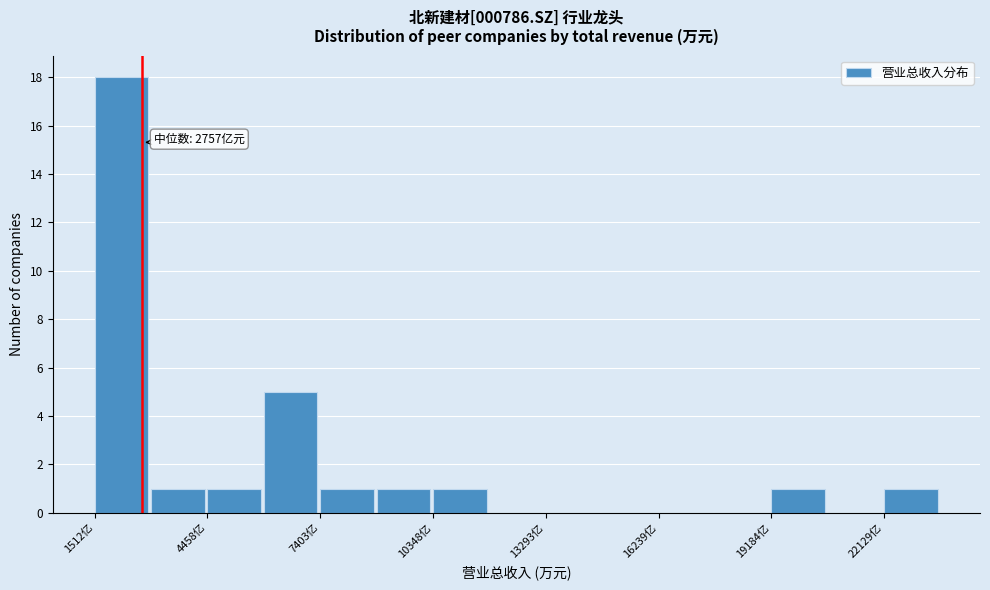

Read against the x-axis, roughly where is the centre of the tallest bar?

2000